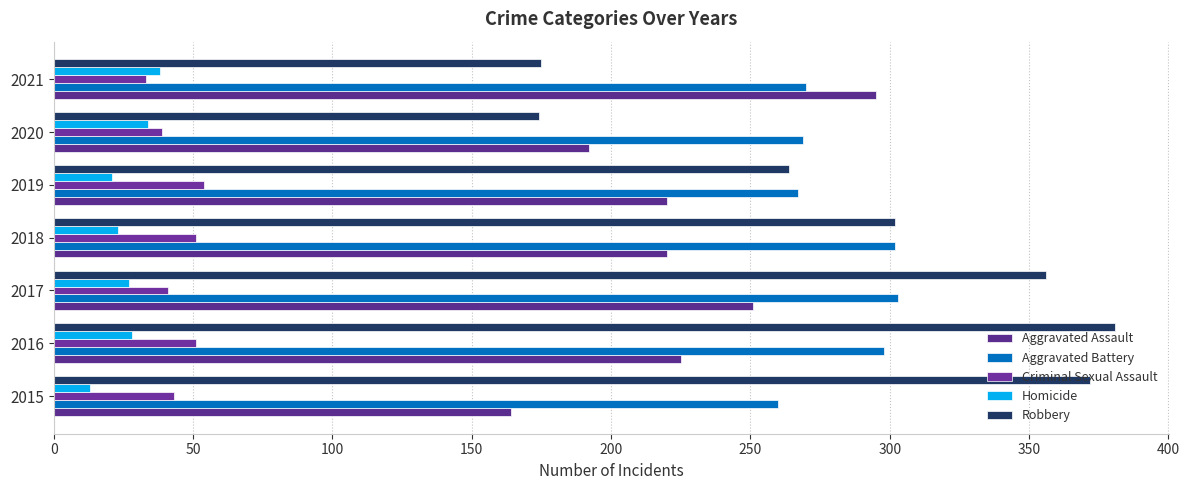

At how many categories does at least one series exceed 32?

7